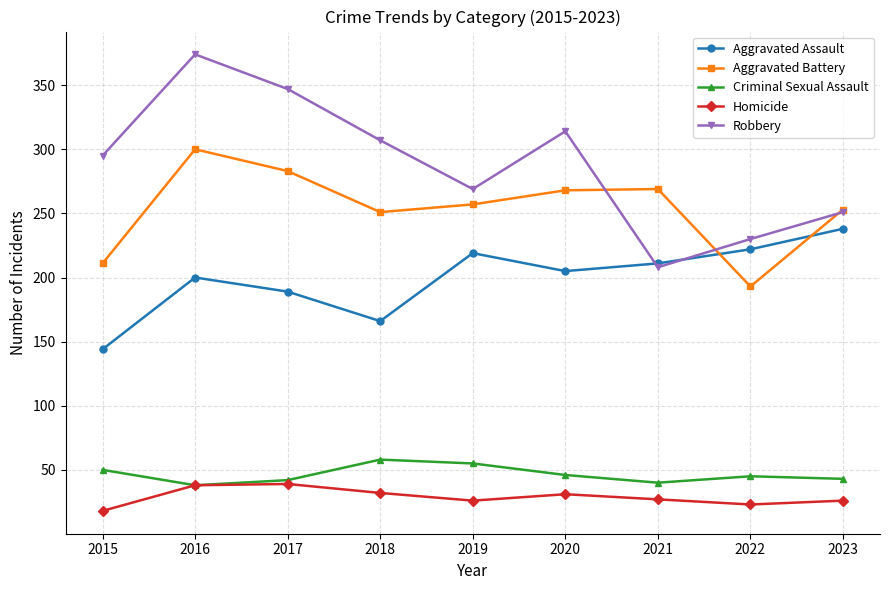

At which label does Aggravated Battery reach its peak?

2016